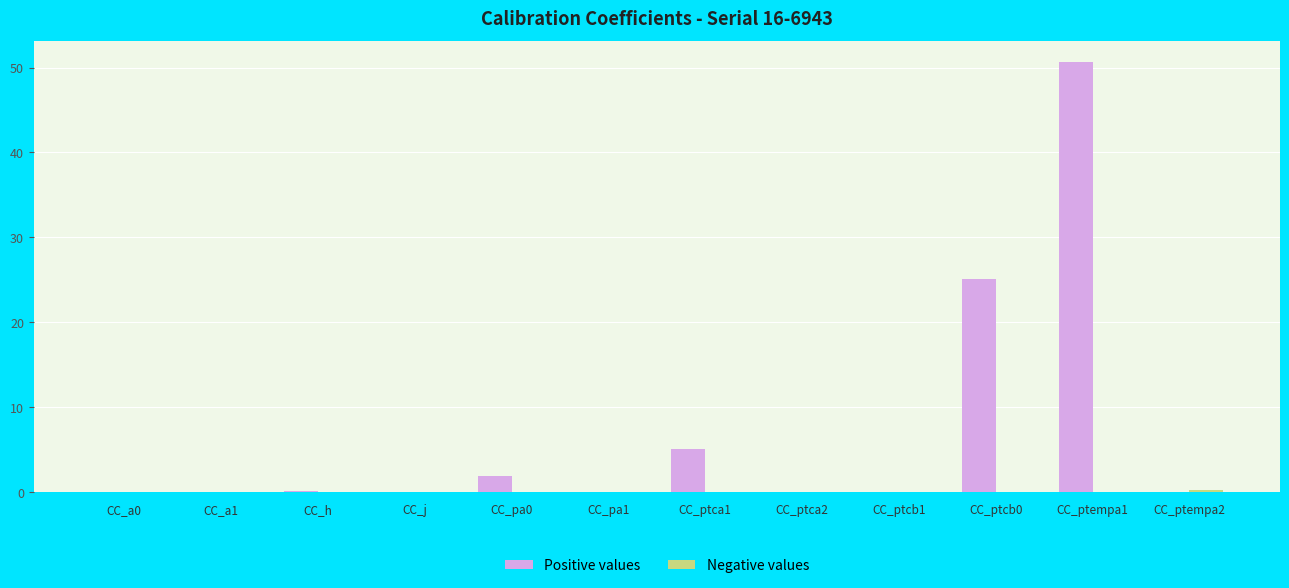

At which category is the sum across all series the highest?

CC_ptempa1